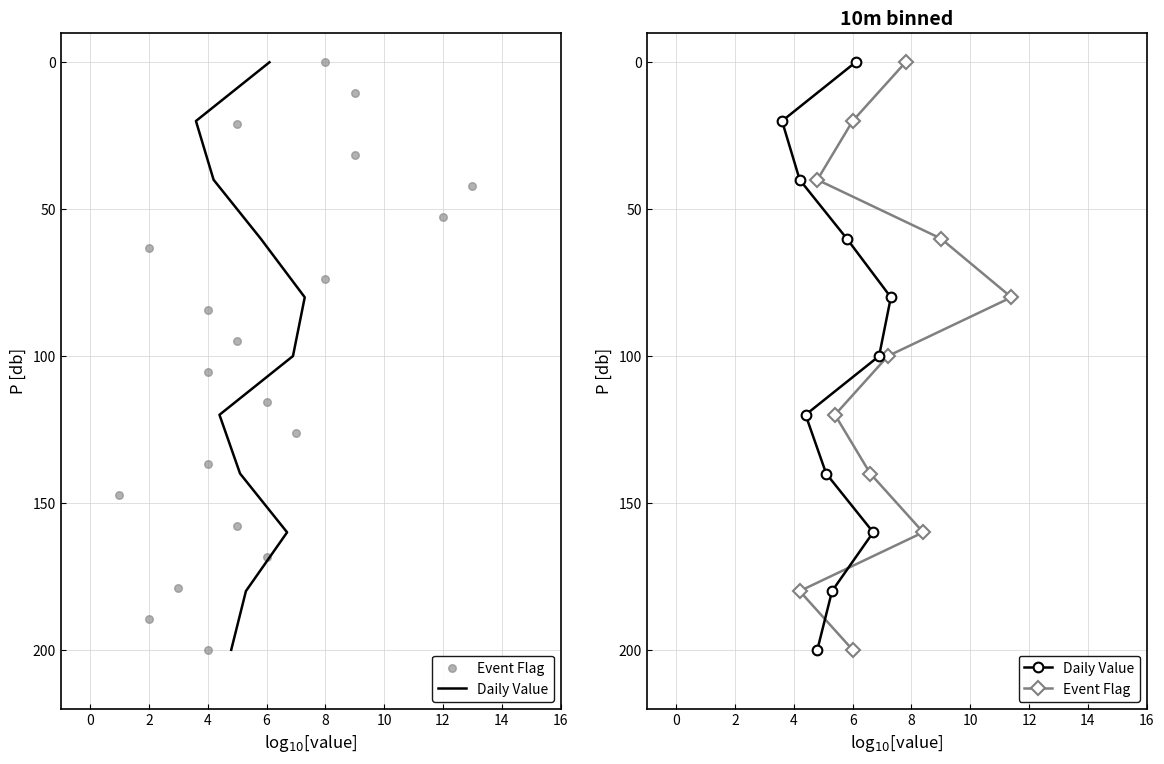

What is the total value across all series at 14?

320